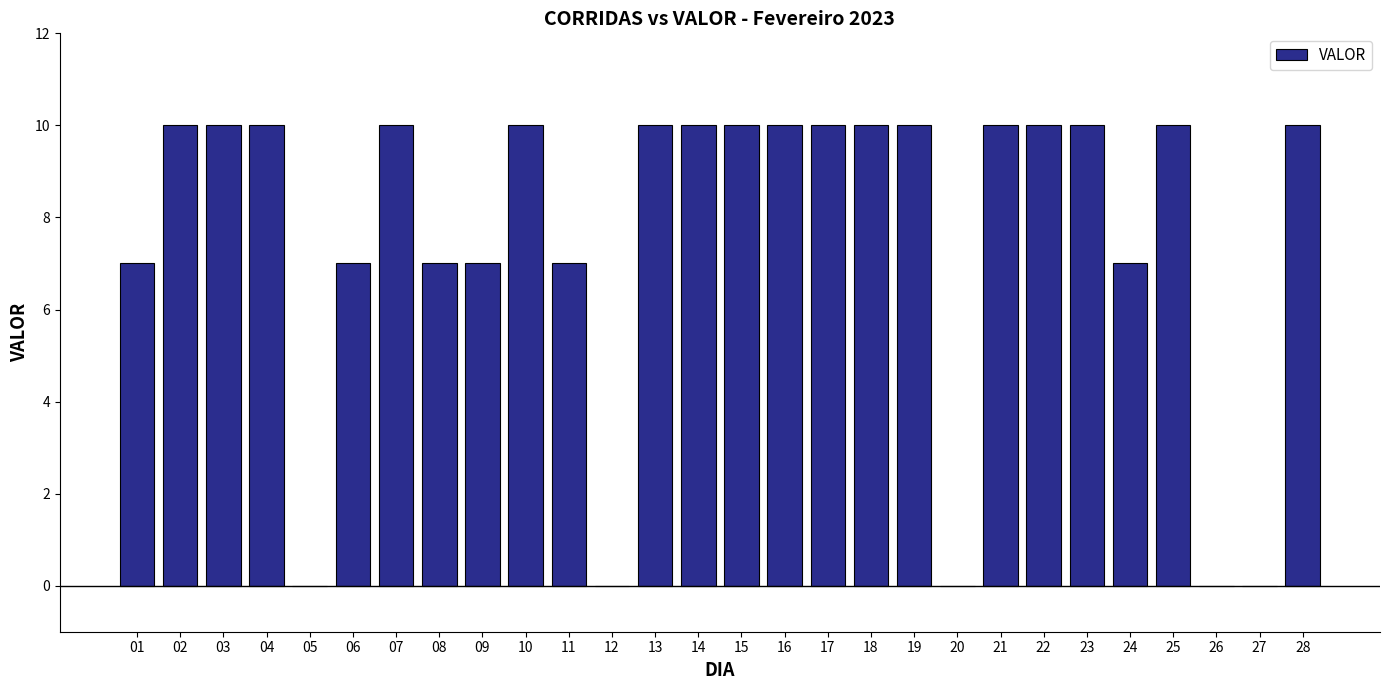

How many data points does each series have?

28